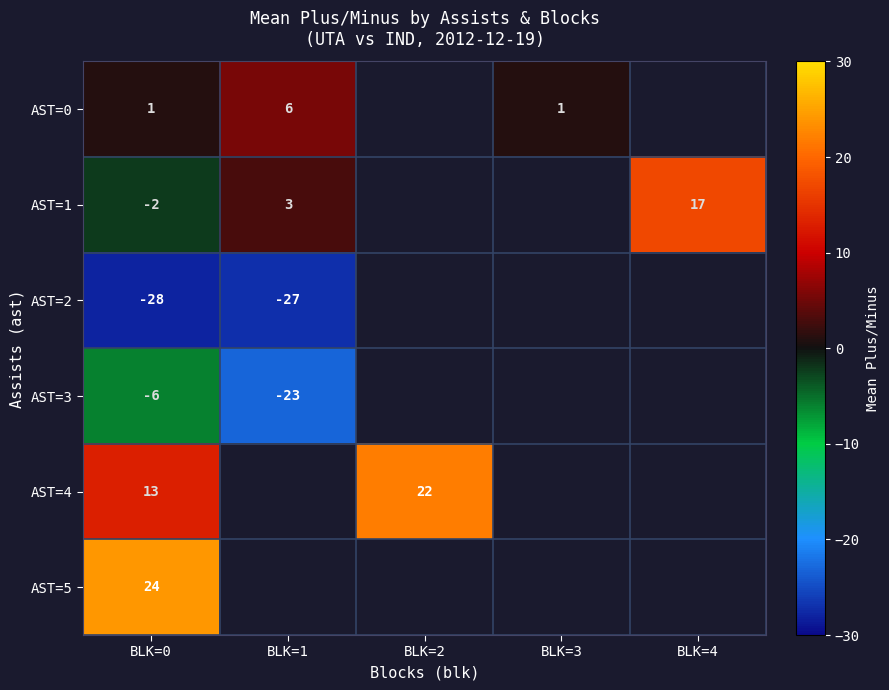

The value of AST=4 at BLK=2 is 22. True or false?

True